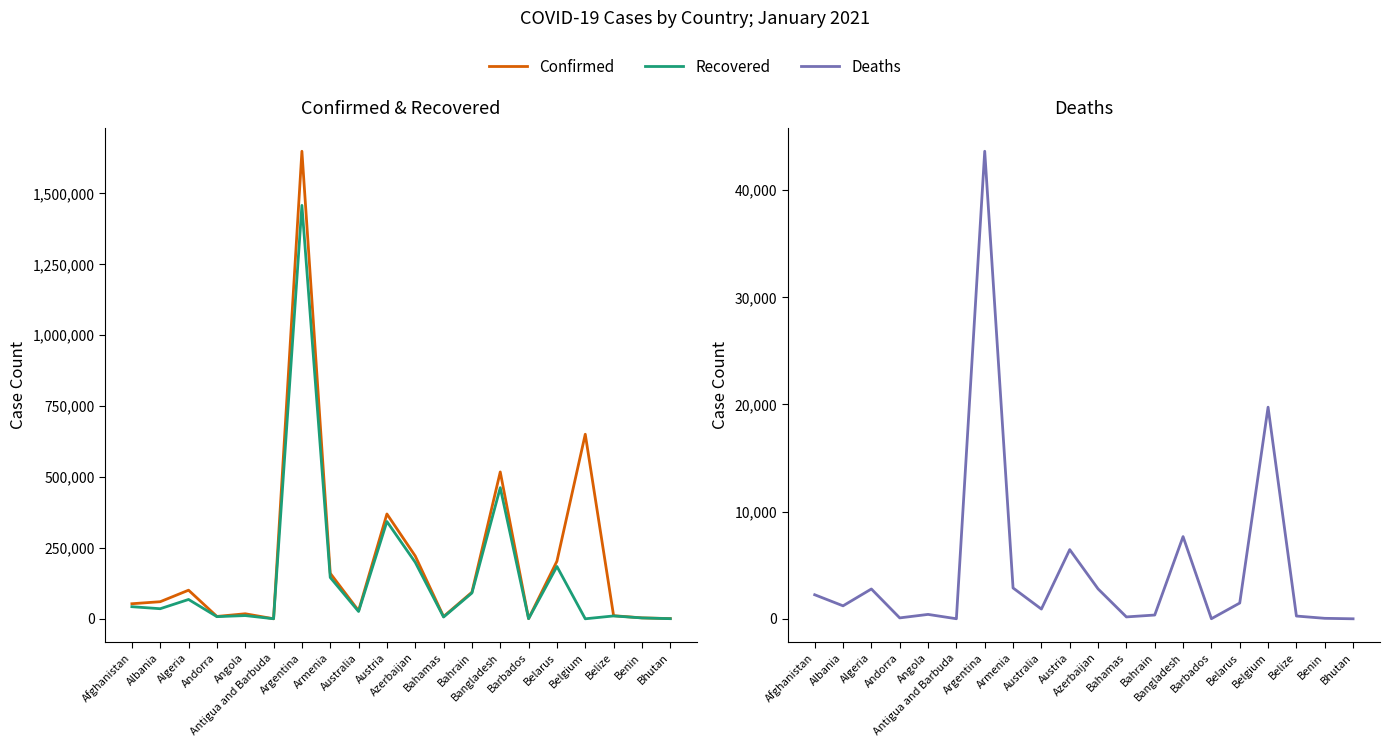

What value does the Recovered series have at Bahrain, to the nearest 10?

91000